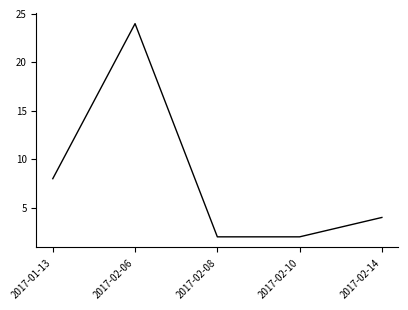

Where is the data nearest to the value 13?

2017-01-13